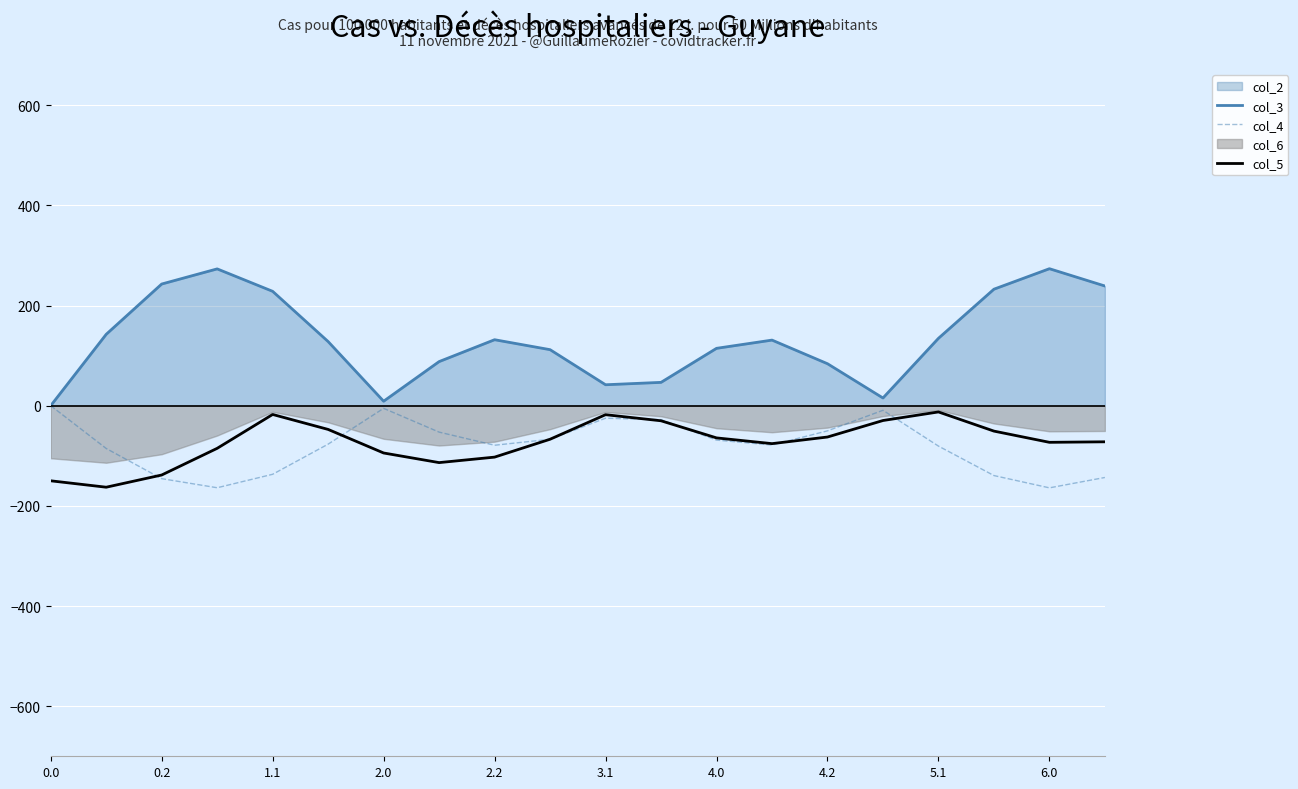

How many lines are shown in the chart?

3